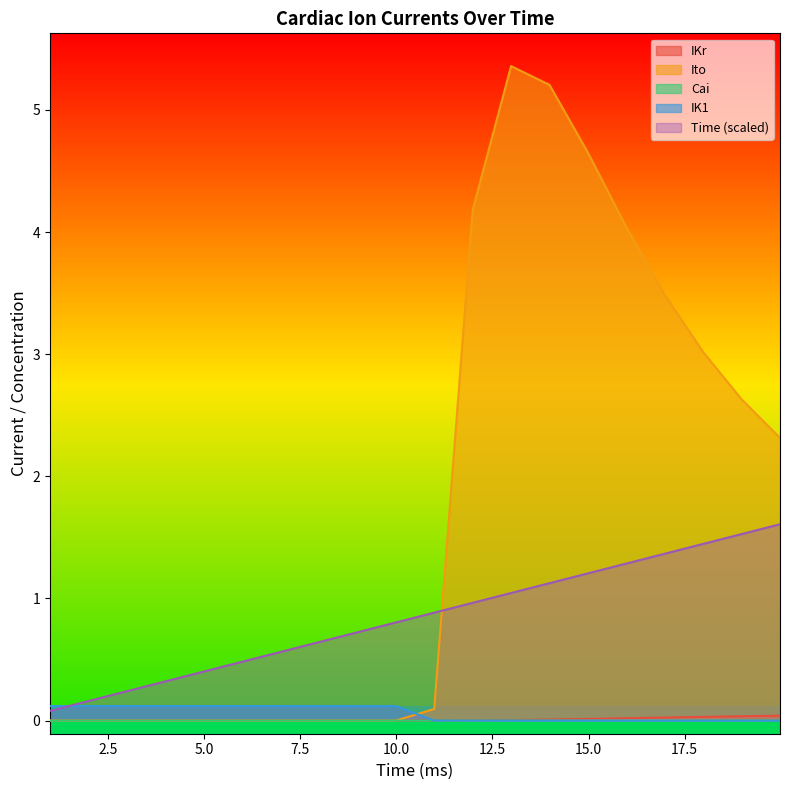

Between 8.988 and 16.98, which series saw the biggest shift?

Ito